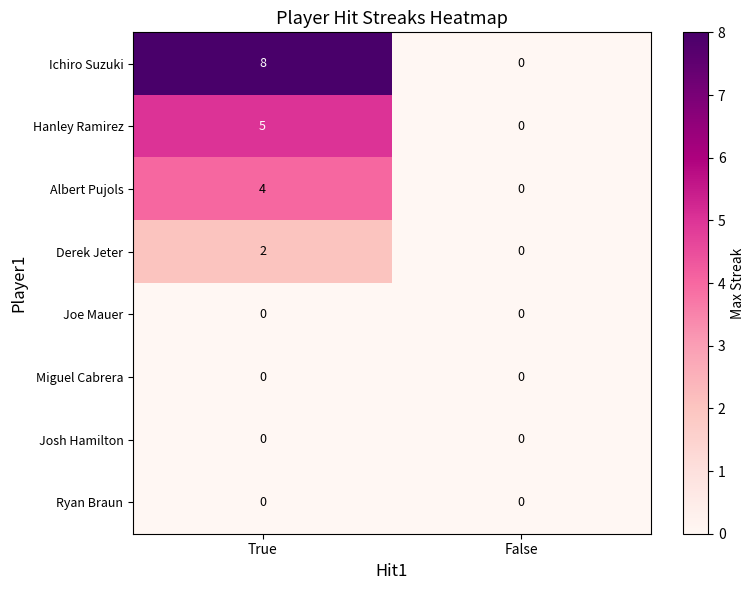

Which series has the largest range (max minus min)?

Ichiro Suzuki